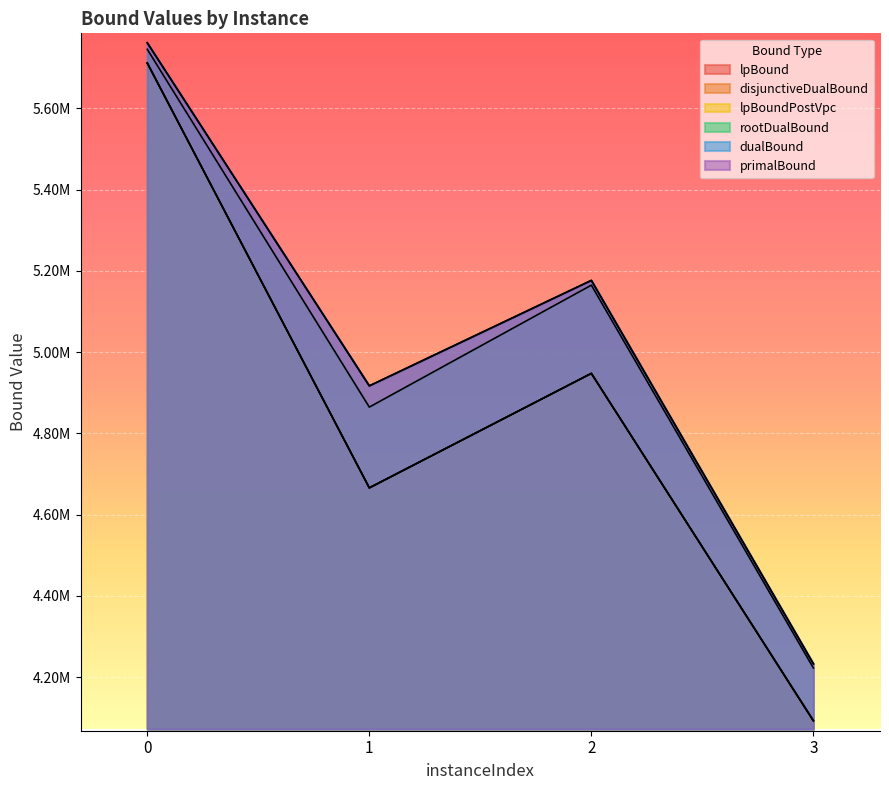

Between 1 and 3, which series saw the biggest shift?

primalBound